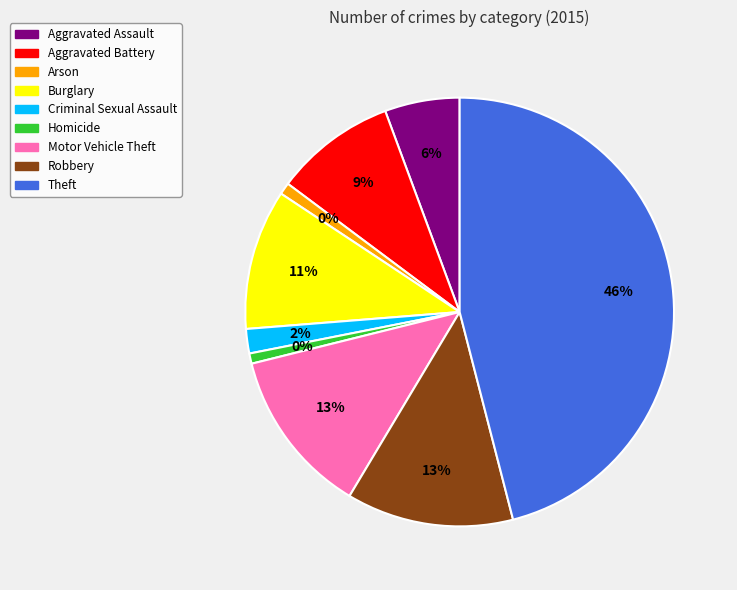

The Robbery slice represents 13% of the pie. True or false?

True